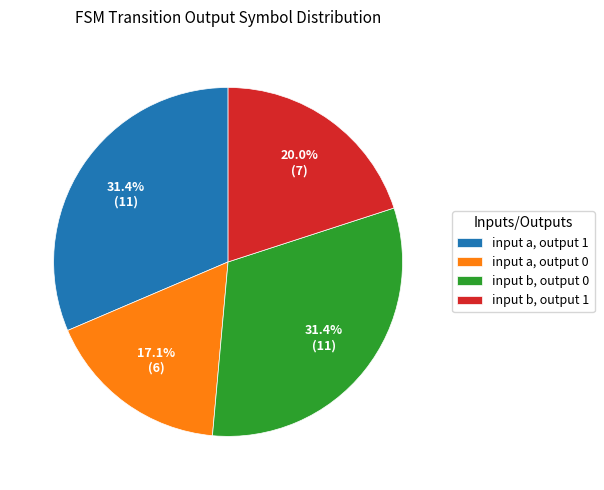

Is input b, output 1 the majority of the pie?

No